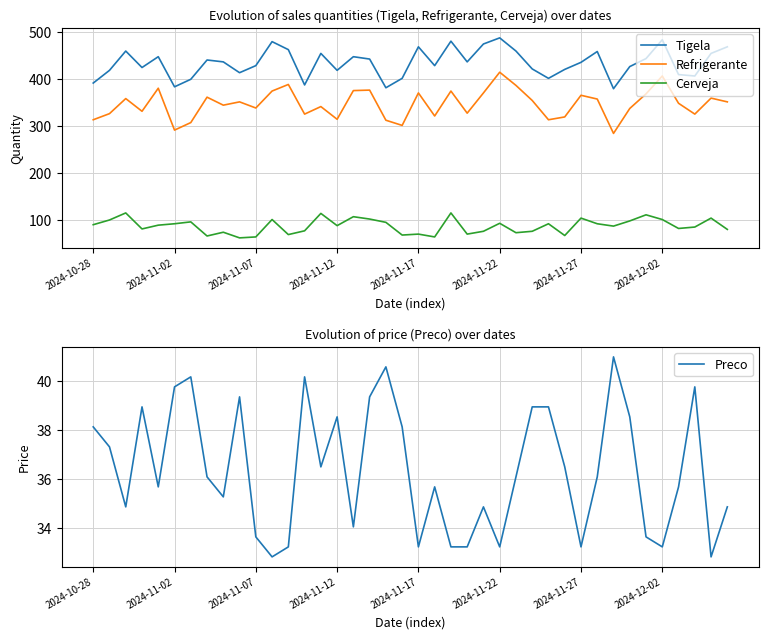

Reading right to left, extract all data points from this chart.

Tigela: 468.0	454.0	406.0	409.0	483.0	443.0	426.0	379.0	458.0	435.0	420.0	401.0	421.0	459.0	487.0	474.0	436.0	480.0	428.0	468.0	401.0	381.0	442.0	447.0	418.0	454.0	387.0	462.0	479.0	428.0	413.0	436.0	440.0	399.0	383.0	447.0	424.0	459.0	418.0	391.0
Refrigerante: 351.0	359.0	325.0	348.0	406.0	368.0	337.0	284.0	357.0	365.0	319.0	313.0	354.0	386.0	414.0	370.0	327.0	374.0	321.0	370.0	301.0	312.0	376.0	375.0	314.0	341.0	325.0	388.0	374.0	338.0	351.0	344.0	361.0	307.0	291.0	380.0	331.0	358.0	326.0	313.0
Cerveja: 80.0	104.0	85.0	82.0	101.0	111.0	98.0	87.0	92.0	104.0	67.0	92.0	76.0	73.0	93.0	76.0	70.0	115.0	64.0	70.0	68.0	95.0	102.0	107.0	88.0	114.0	77.0	69.0	101.0	64.0	62.0	74.0	66.0	96.0	92.0	89.0	81.0	115.0	100.0	90.0
Preco: 34.9	32.8	39.8	35.7	33.2	33.6	38.5	41.0	36.1	33.2	36.5	39.0	39.0	36.1	33.2	34.9	33.2	33.2	35.7	33.2	38.1	40.6	39.4	34.0	38.5	36.5	40.2	33.2	32.8	33.6	39.4	35.3	36.1	40.2	39.8	35.7	39.0	34.9	37.3	38.1